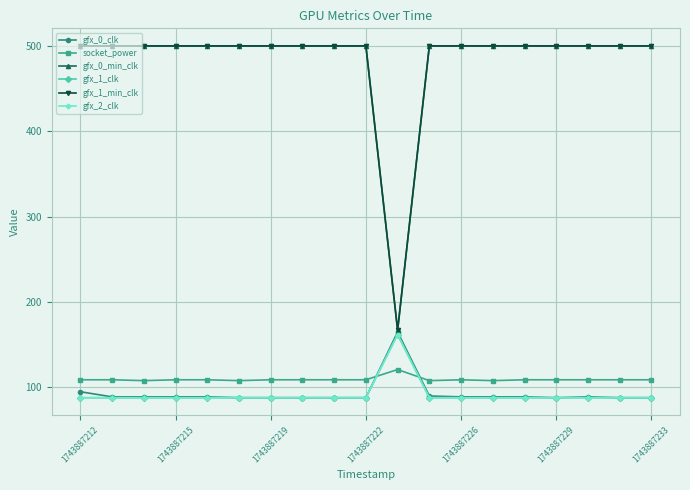

Is this an area chart (filled region under the line)?

No